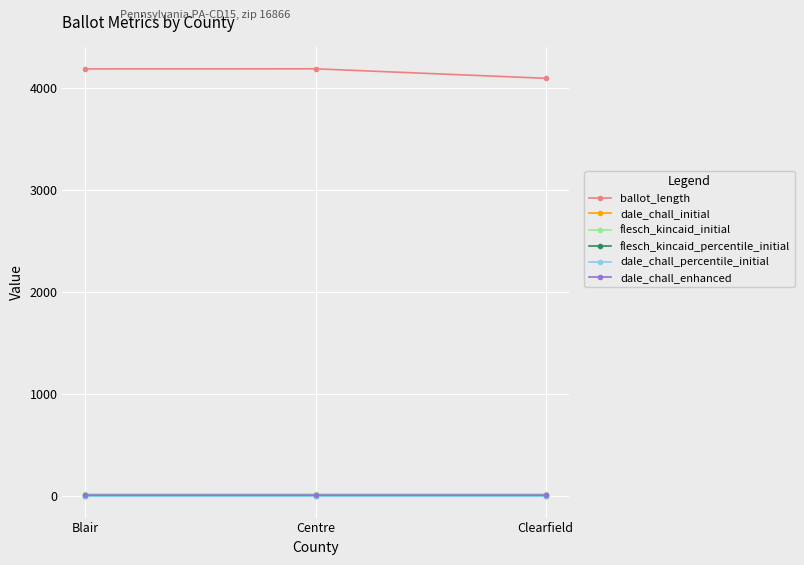

Does the chart have visible grid lines?

Yes